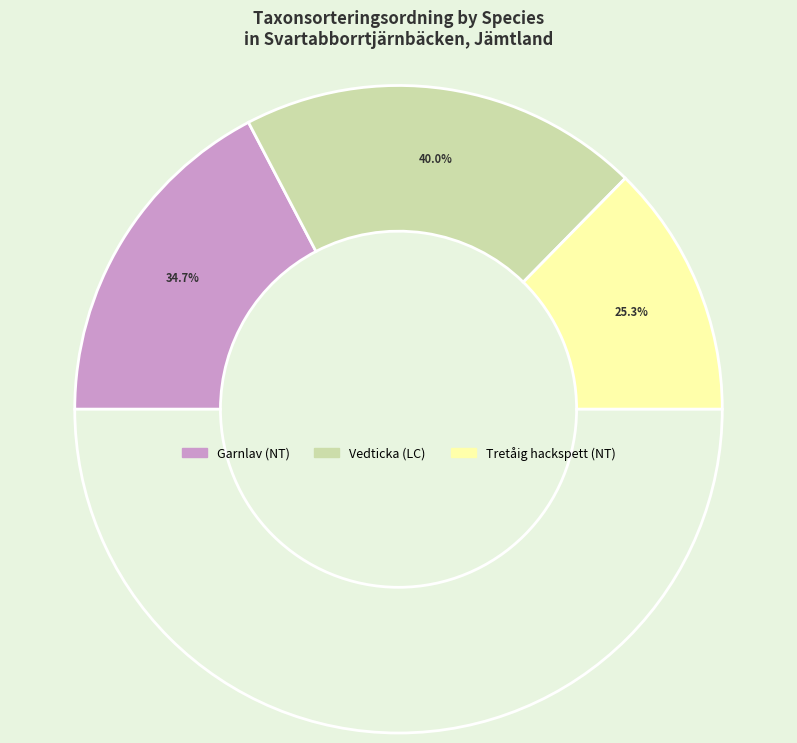

Combined, do Vedticka (LC) and Tretåig hackspett (NT) account for over 50%?

Yes